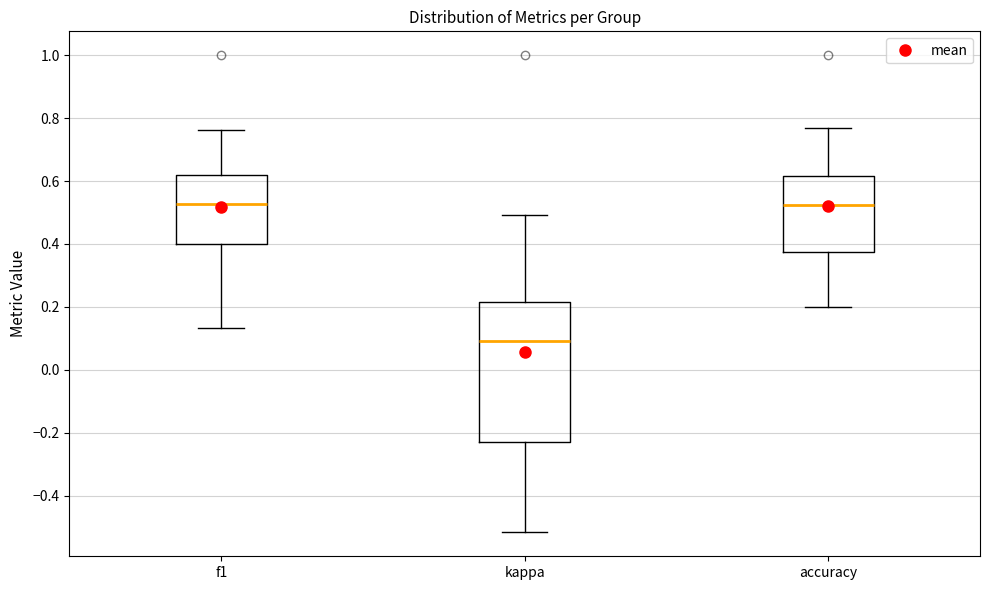

Where is the upper edge of the box for accuracy on the y-axis? The values are not printed on the chart, so give them approximately, as read against the axis.

0.62